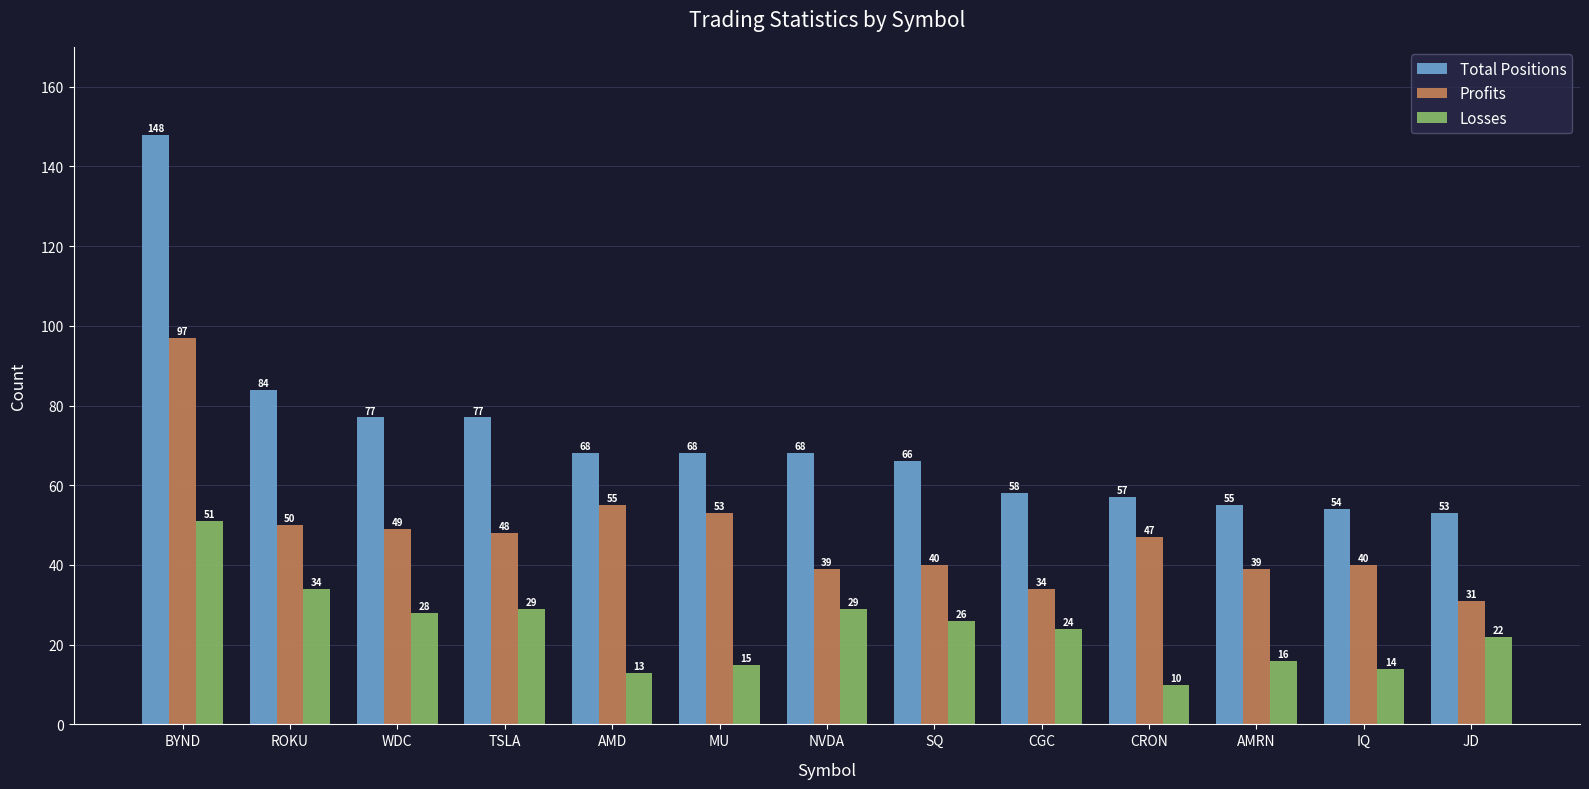

What is the maximum value shown in the chart?

148